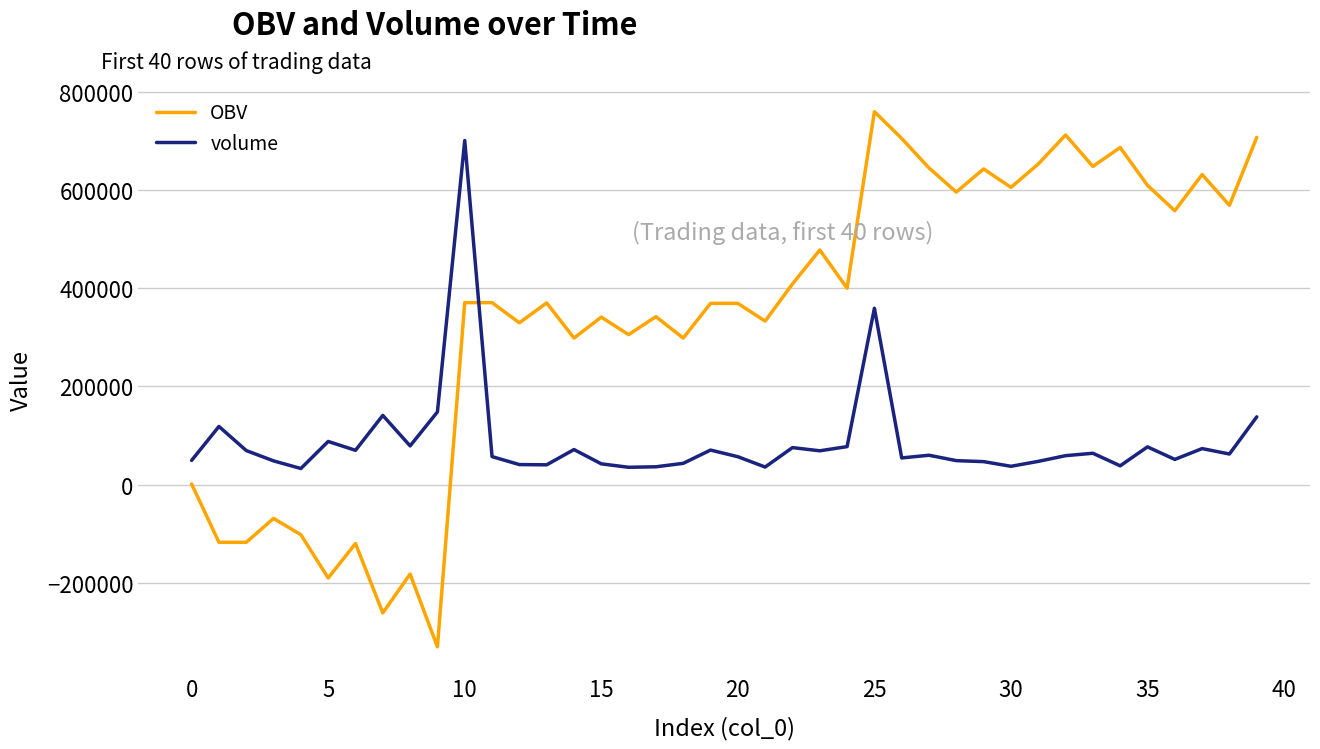

True or false: OBV and volume intersect in this chart.

True